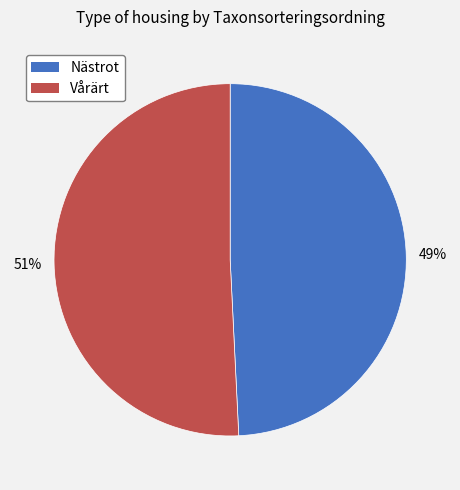

How many slices are in this pie chart?

2